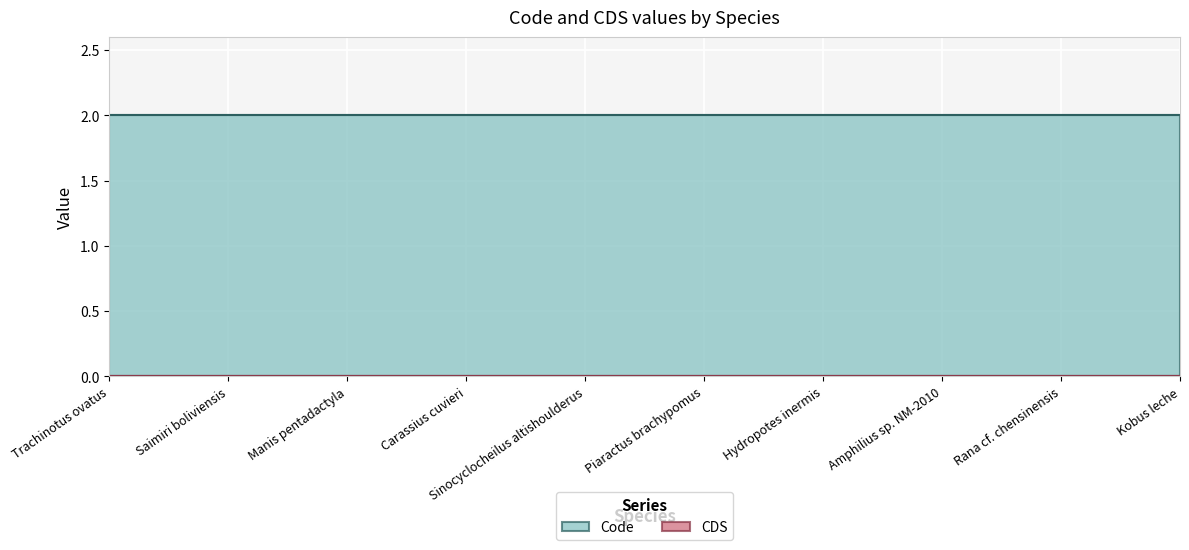

What are all the series names shown in the legend?

CDS, Code